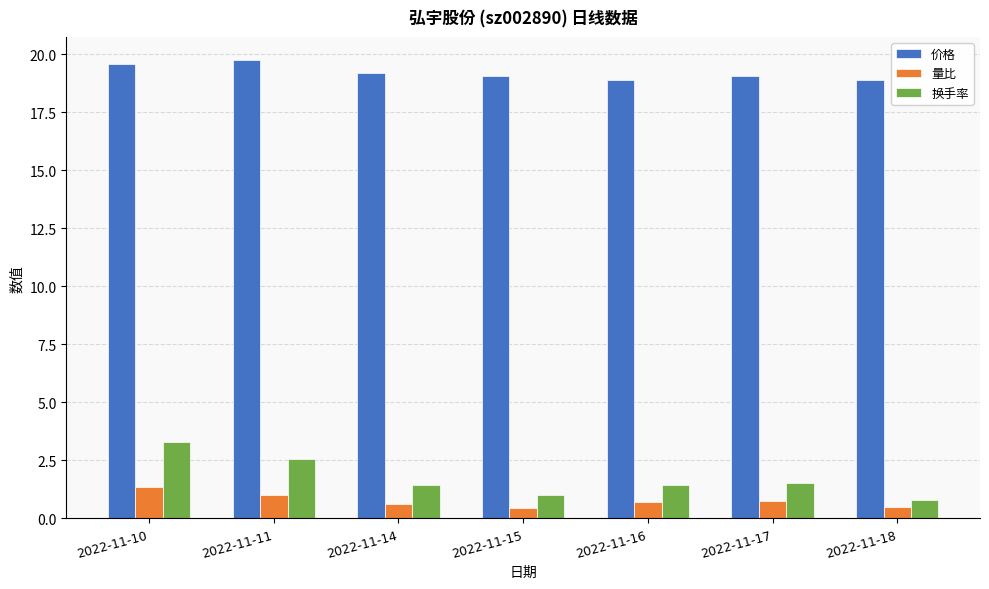

How many data points does each series have?

7